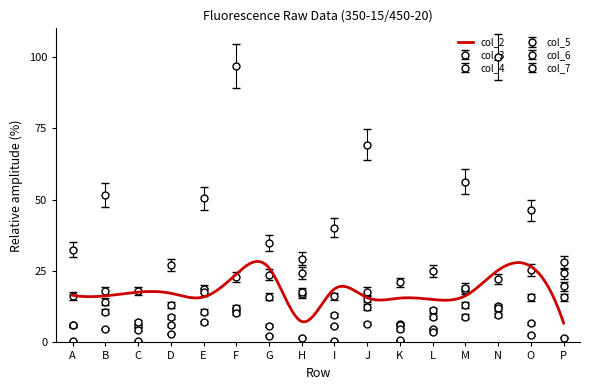

What is the difference between the maximum and minimum values in the col_5 series?

22.7